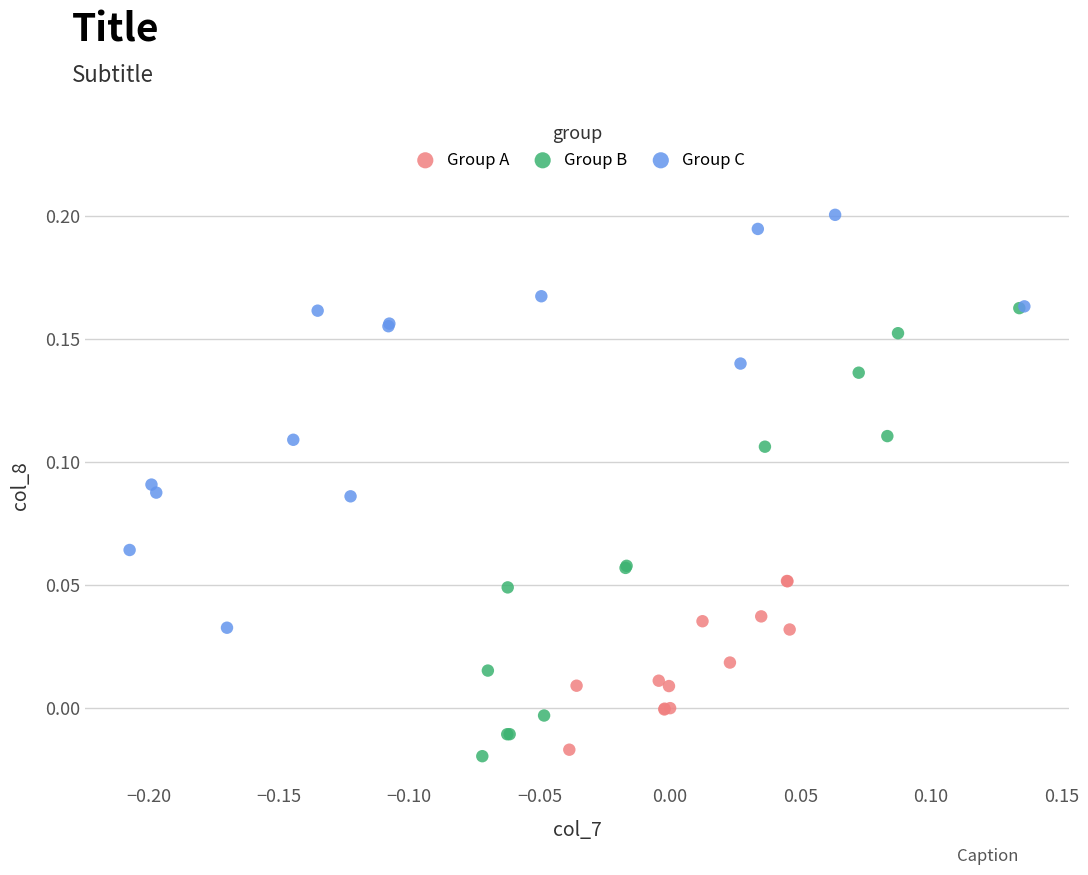

Which series contains the highest Y value?

Group C